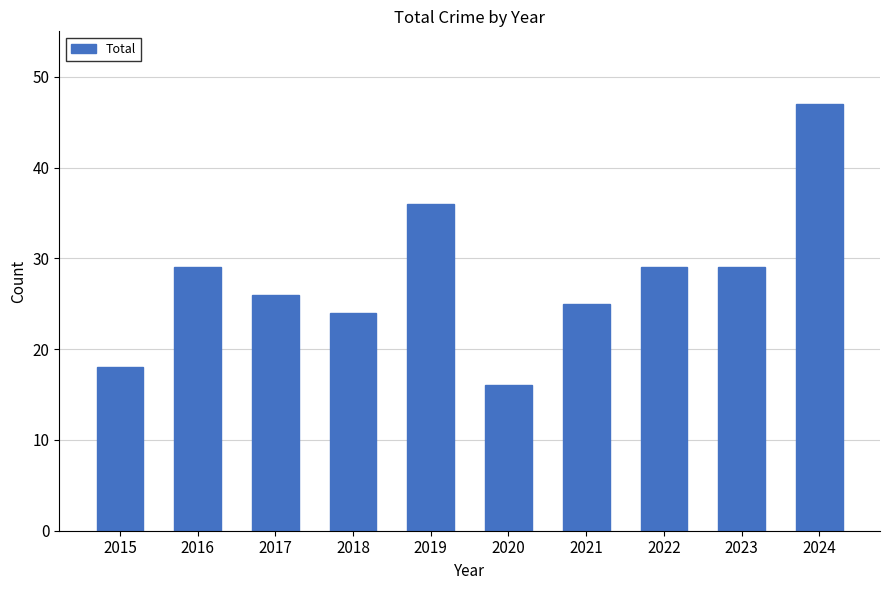

What is the difference between the maximum and second lowest values?

29